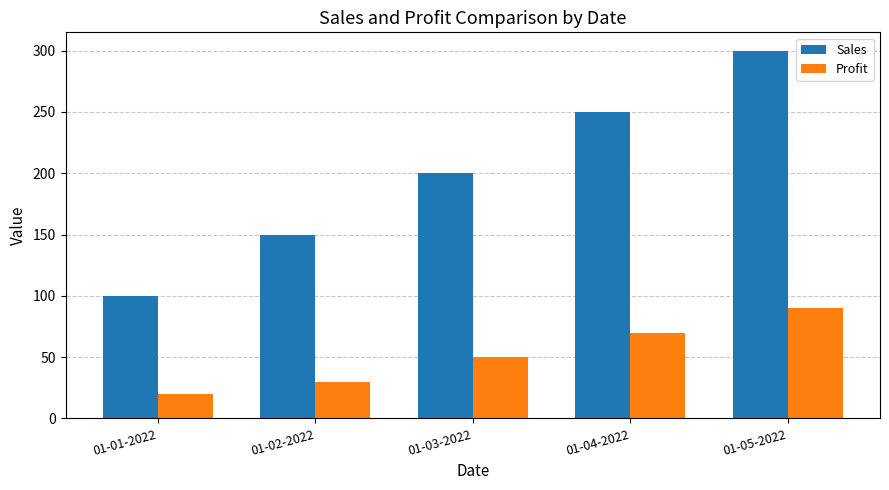

Between 01-03-2022 and 01-05-2022, which series saw the biggest shift?

Sales